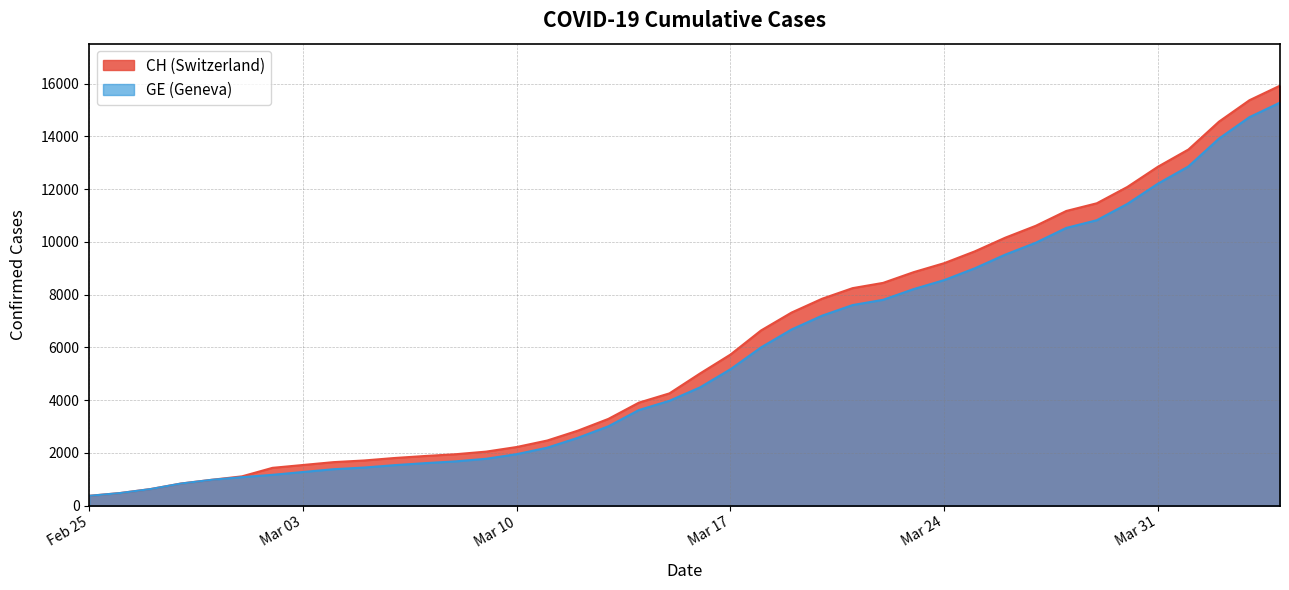

What is the minimum value shown in the chart?

375